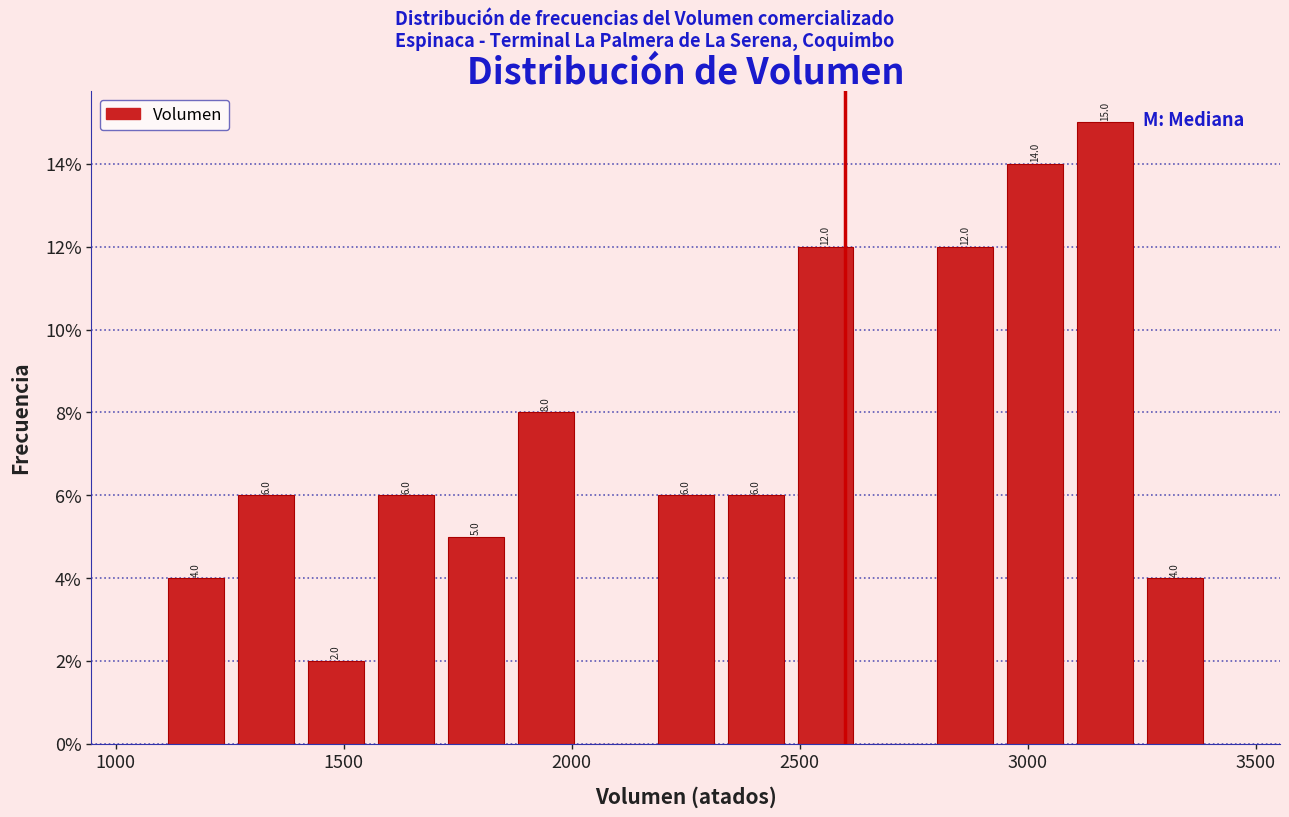

Around what value on the x-axis is the tallest bar? Give the approximate position of its centre, as read against the axis.

3150